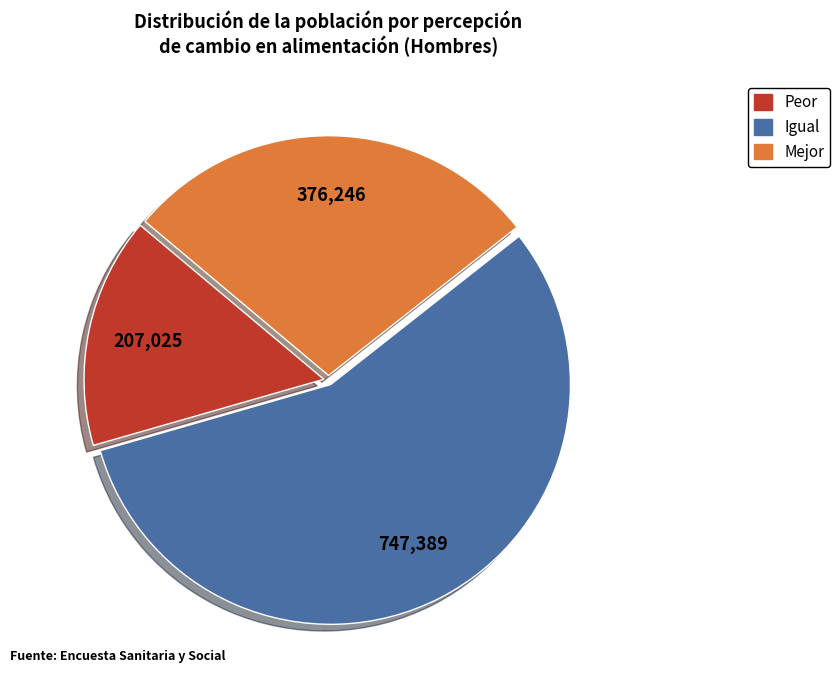

Which has a higher value, Igual or Mejor?

Igual